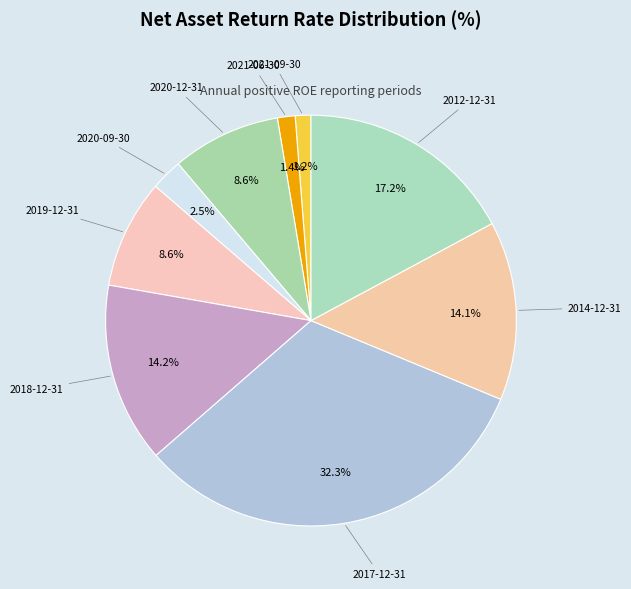

How many slices are in this pie chart?

9